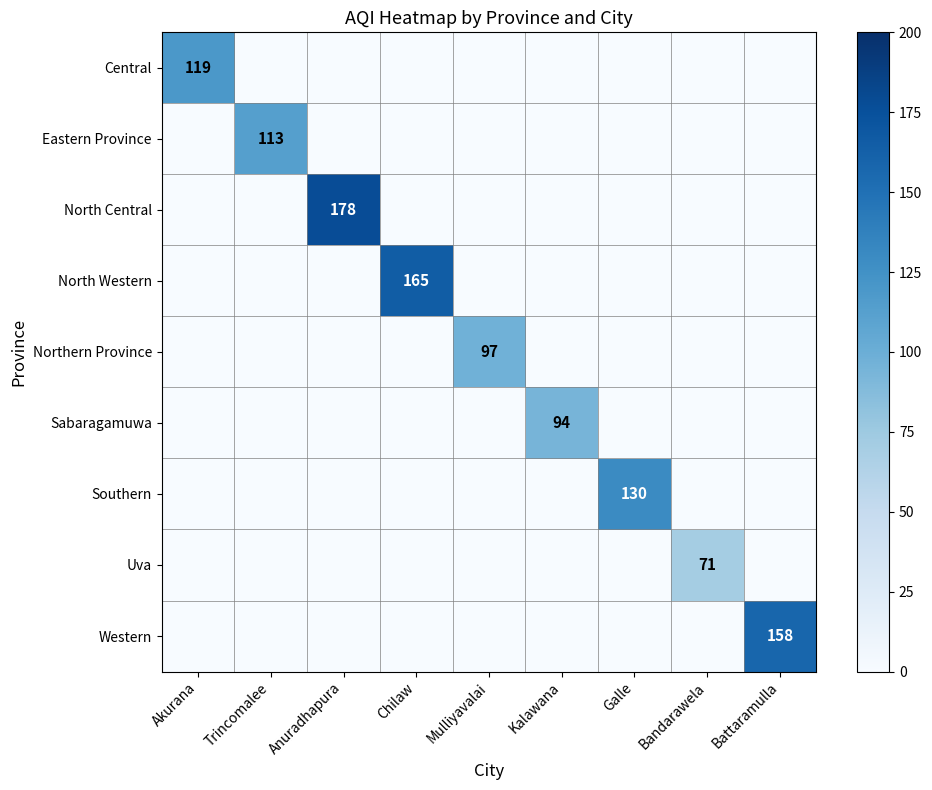

The North Western series shows 165 at Chilaw. True or false?

True